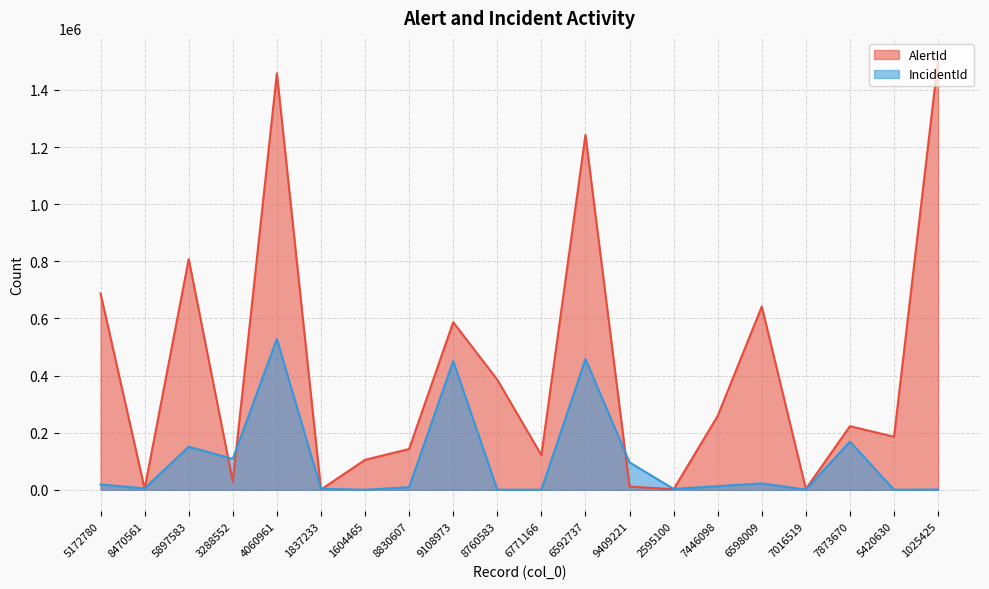

Which series has the widest spread of values?

AlertId